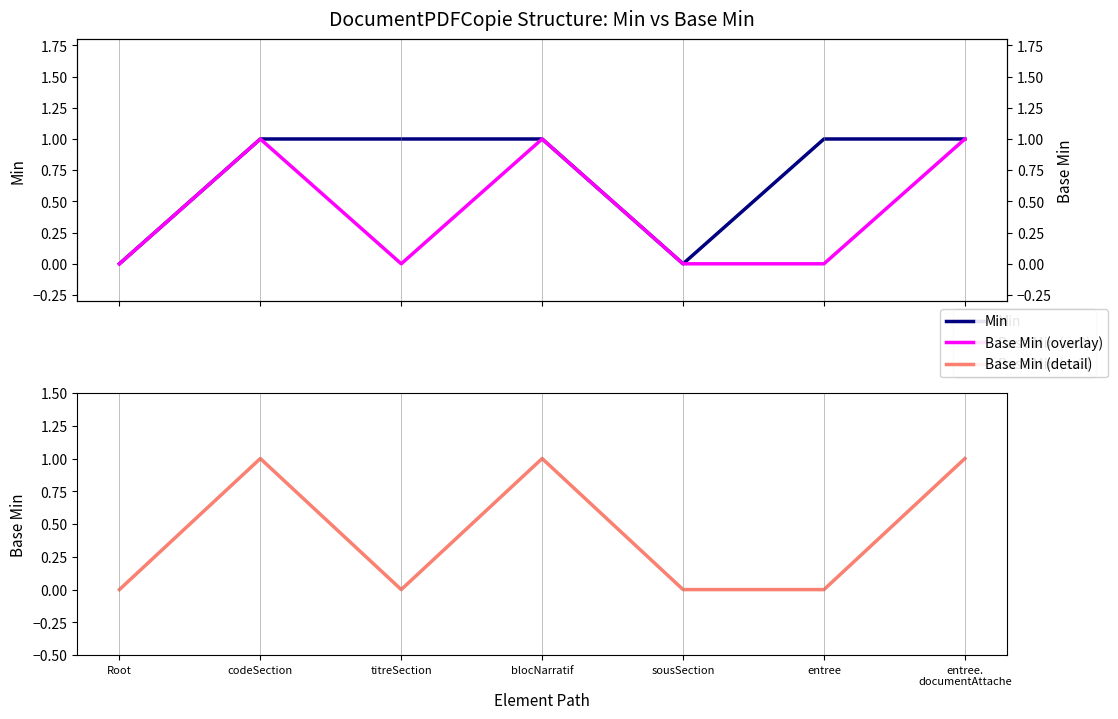

Which series has the largest total across all categories?

Min